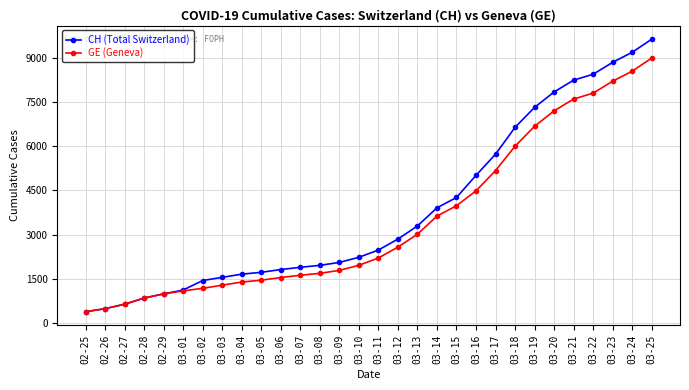

What are all the series names shown in the legend?

CH (Total Switzerland), GE (Geneva)